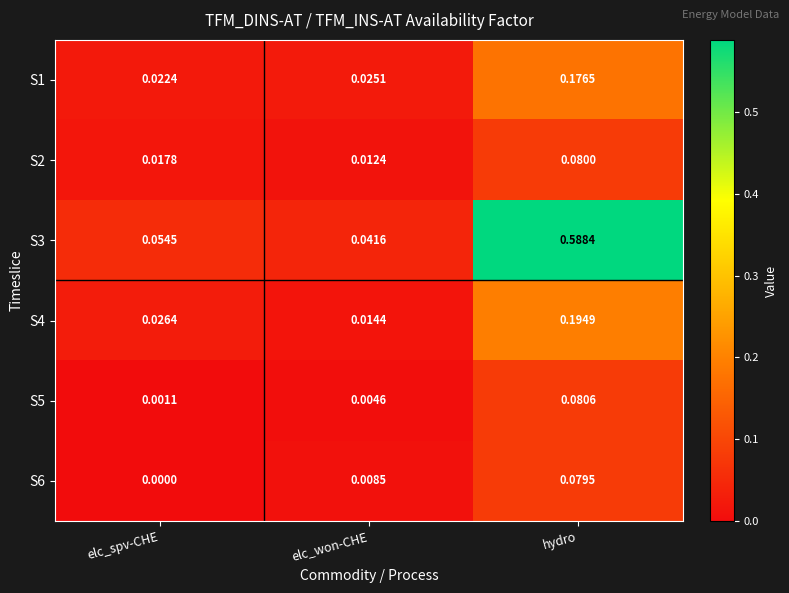

Where is S4 nearest to the value 0?

elc_won-CHE